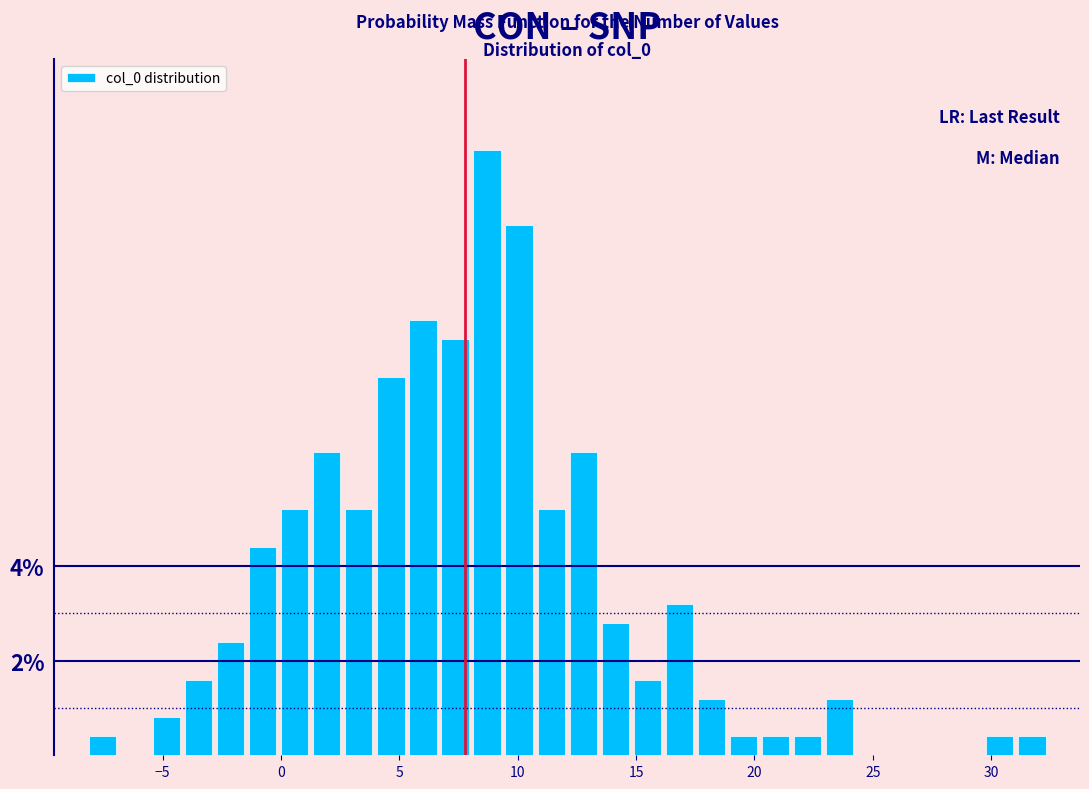

Around what value on the x-axis is the tallest bar? Give the approximate position of its centre, as read against the axis.

8.5